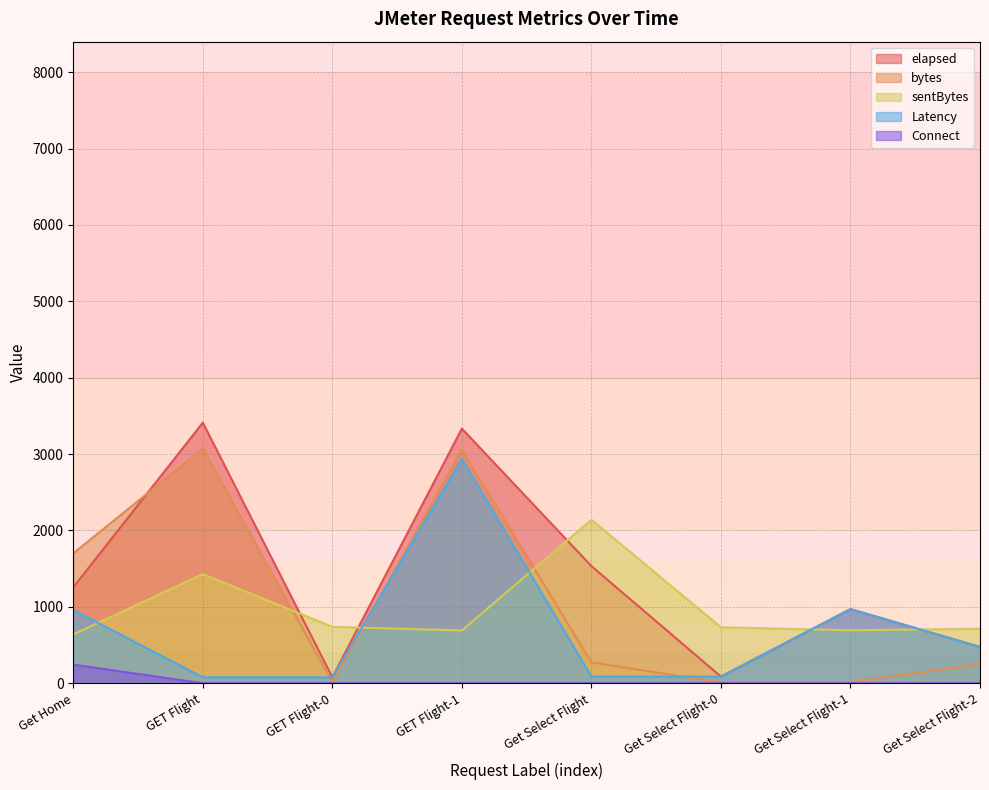

How many categories are shown in the chart?

8